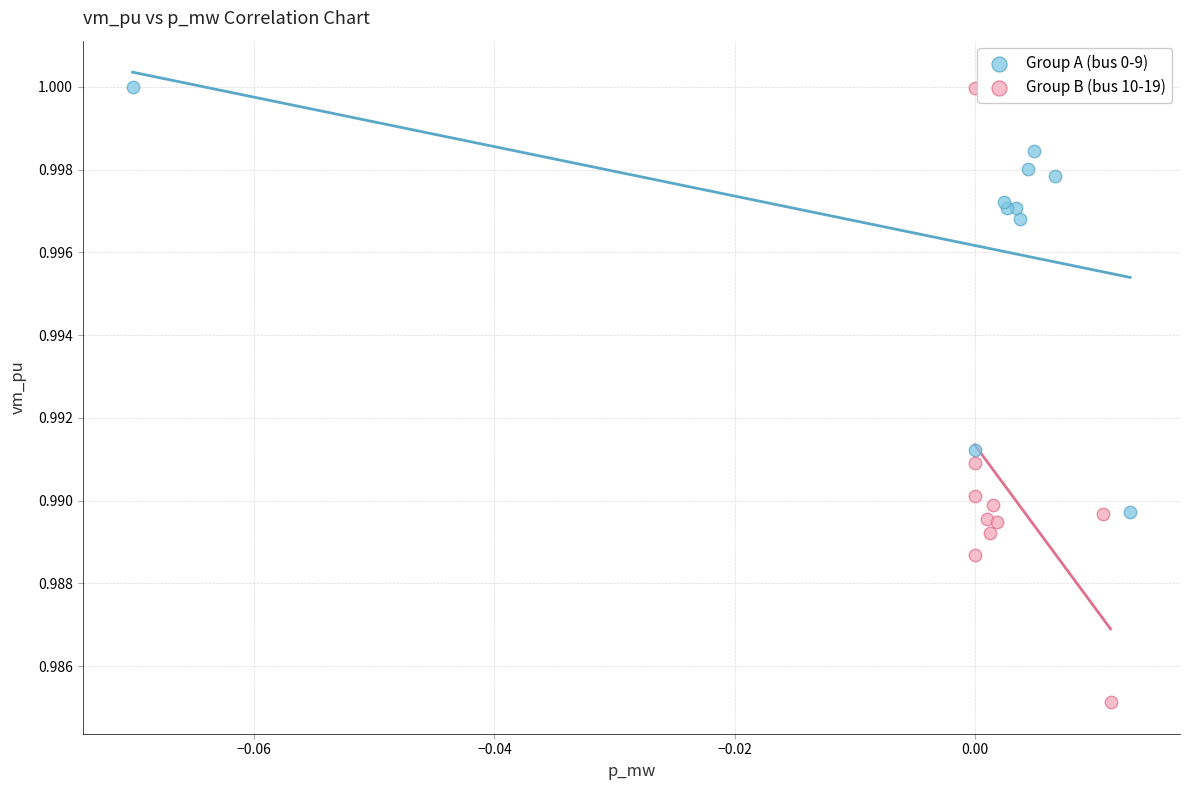

What are all the series names shown in the legend?

Group A (bus 0-9), Group B (bus 10-19)